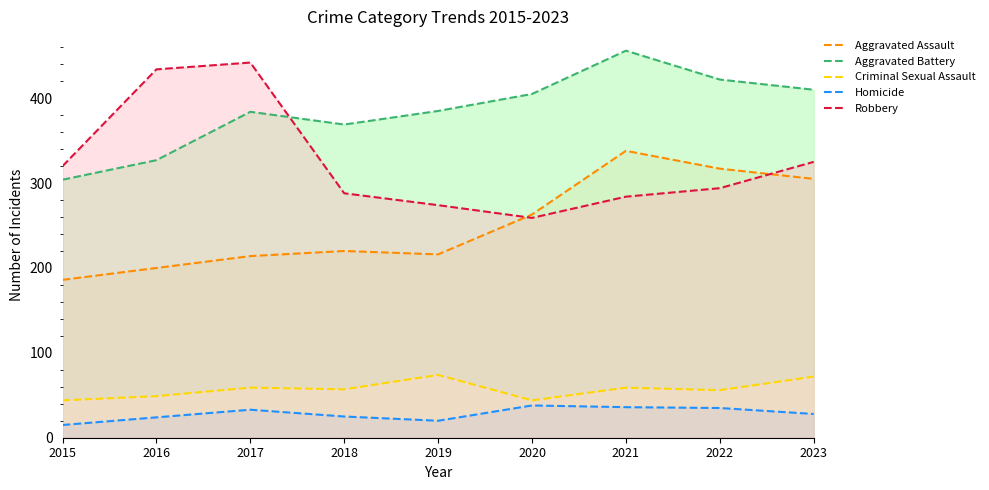

Is the value of Homicide at 2017 greater than the value of Criminal Sexual Assault at 2022?

No